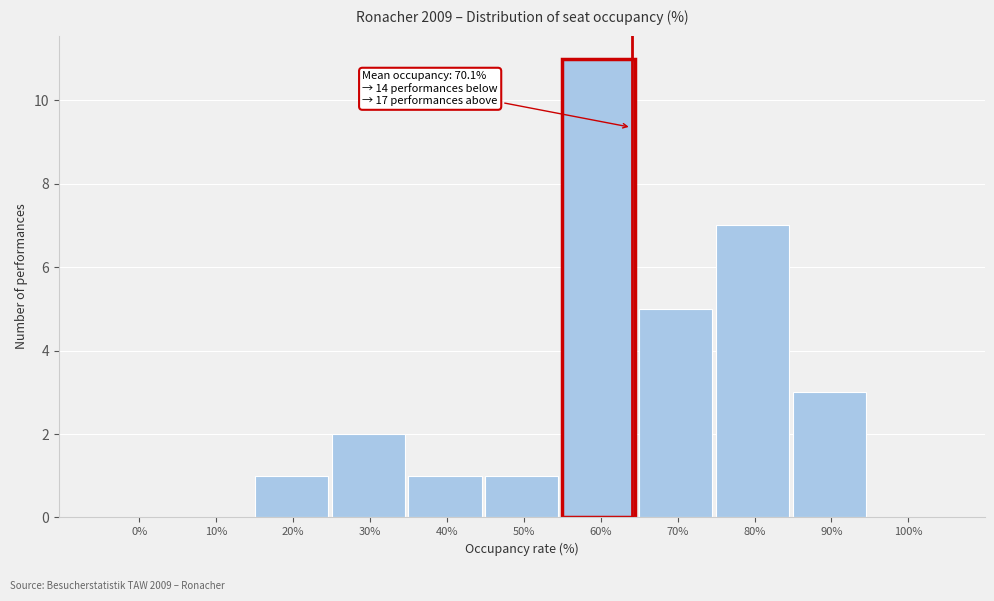

Reading left to right, transcribe all the data shown in this chart.

0%=0	10%=0	20%=1	30%=2	40%=1	50%=1	60%=11	70%=5	80%=7	90%=3	100%=0